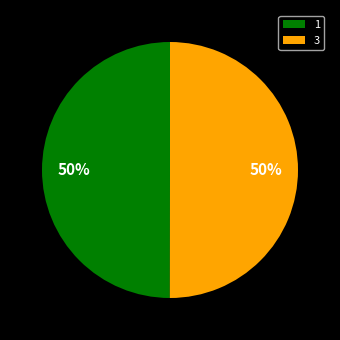

What percentage is the 3 slice, to the nearest percent?

50%